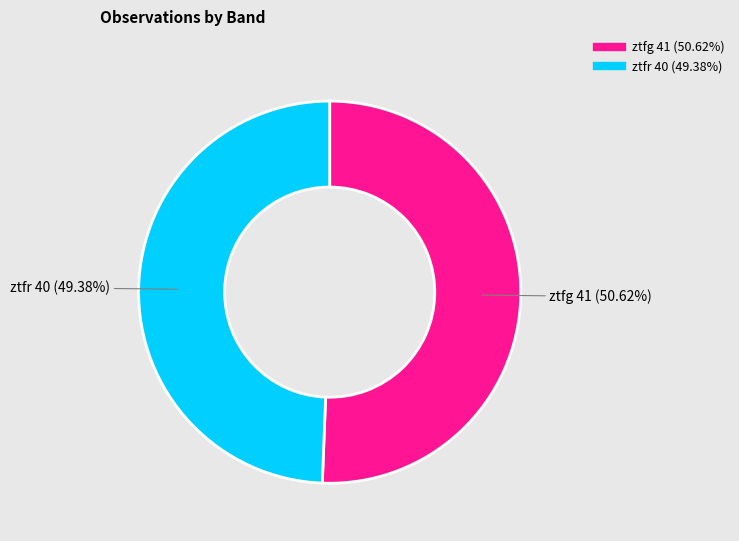

What portion of the pie excludes ztfg?

49.4%